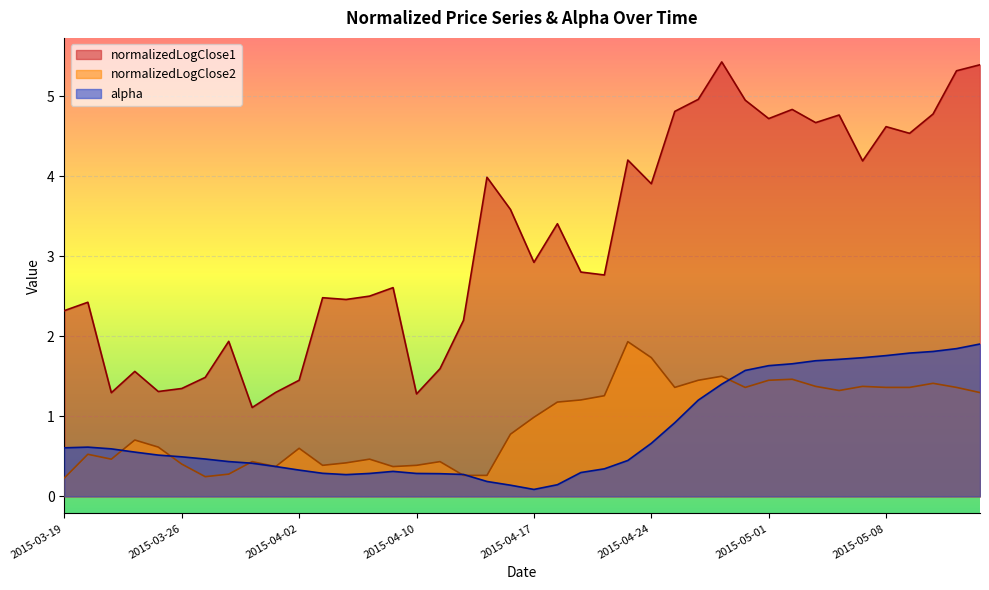

Between 2015-04-15 and 2015-05-04, which is larger?

2015-05-04